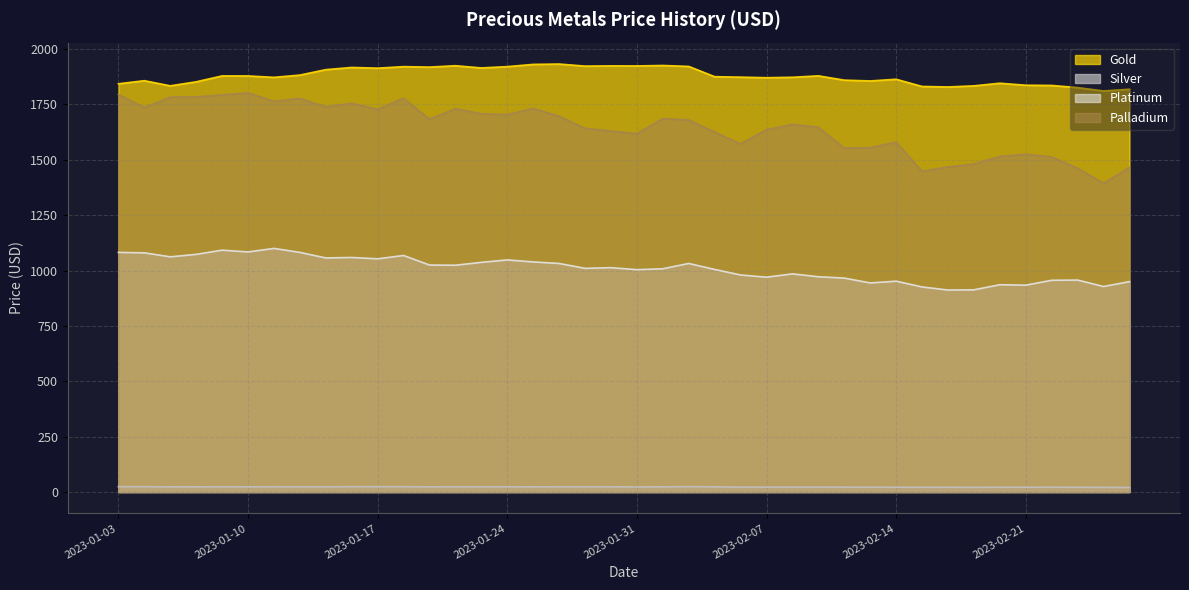

At which category is the sum across all series the highest?

2023-01-18